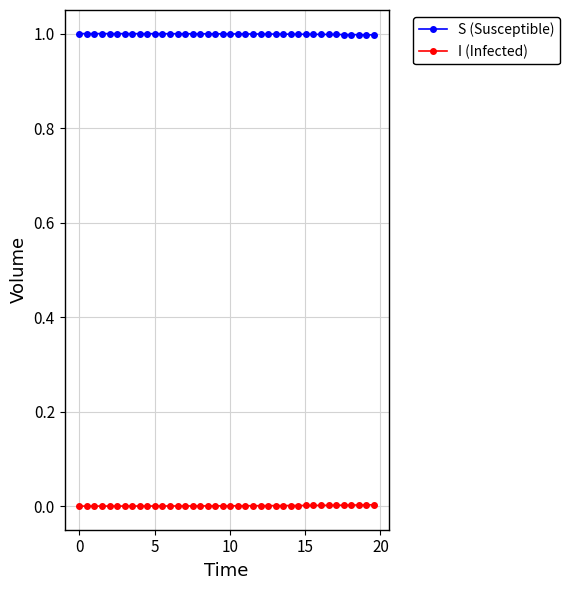

What is the sum of all S (Susceptible) values?

40.0